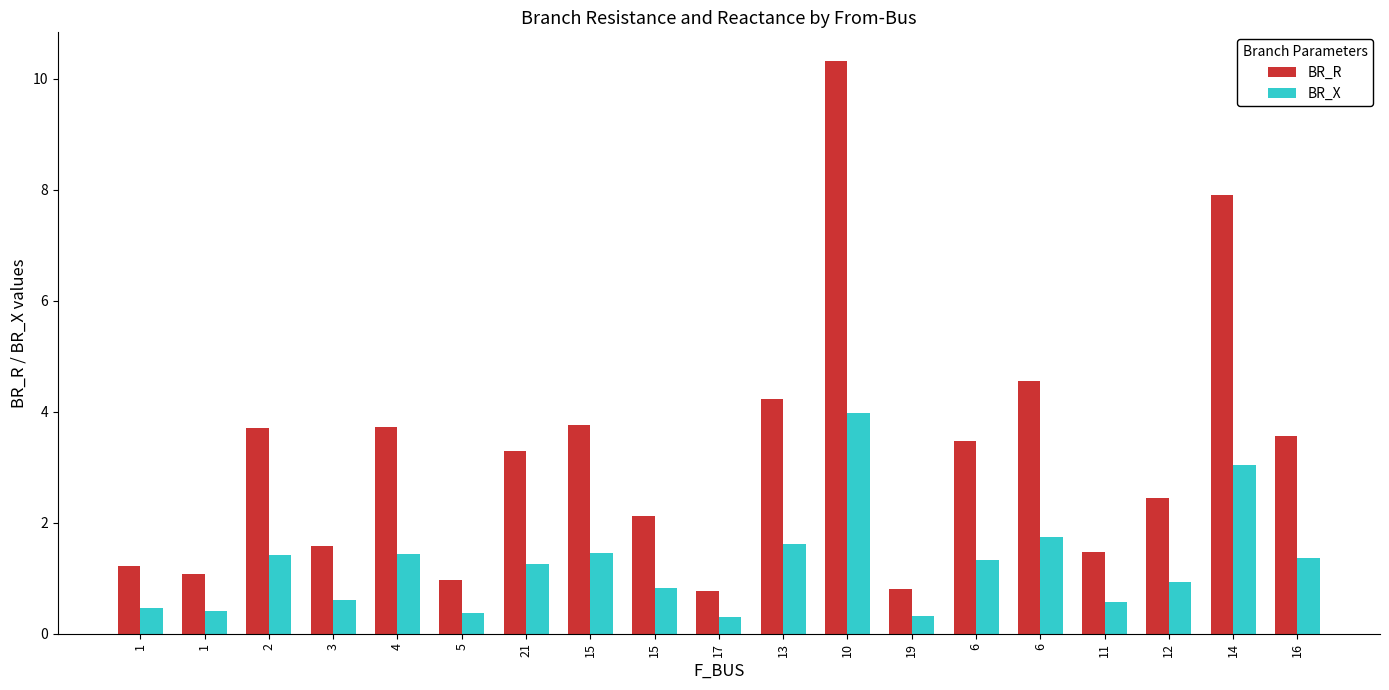

How many bars are there in each group?

2